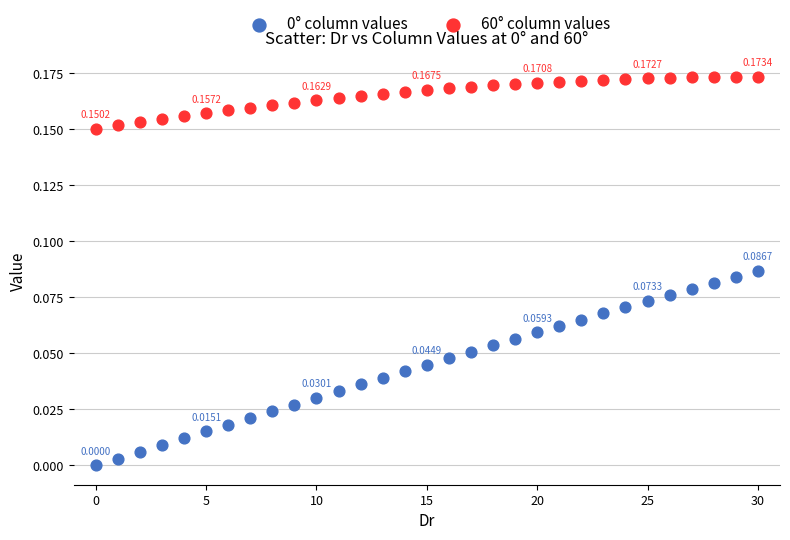

Count the number of points in this scatter plot.

62